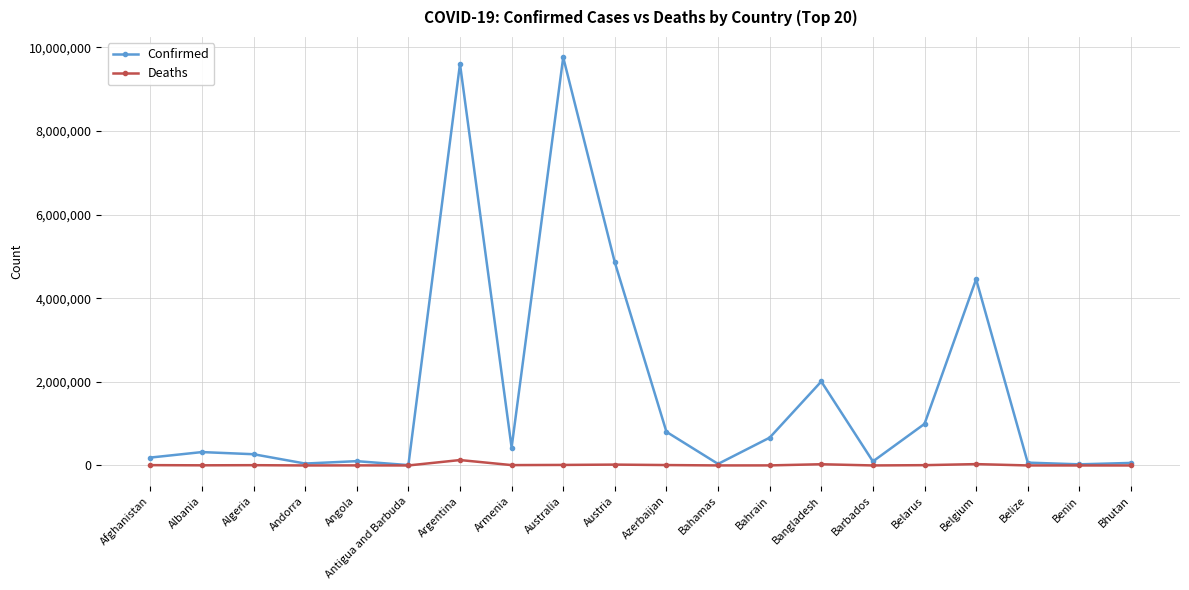

What is the spread (max minus min) of values at Andorra?

45745